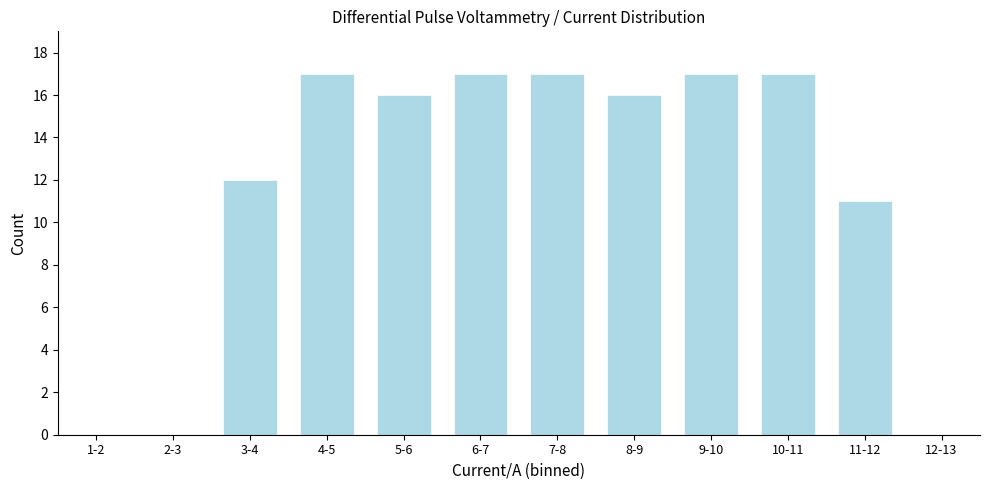

Reading left to right, transcribe all the data shown in this chart.

1-2=0	2-3=0	3-4=12	4-5=17	5-6=16	6-7=17	7-8=17	8-9=16	9-10=17	10-11=17	11-12=11	12-13=0